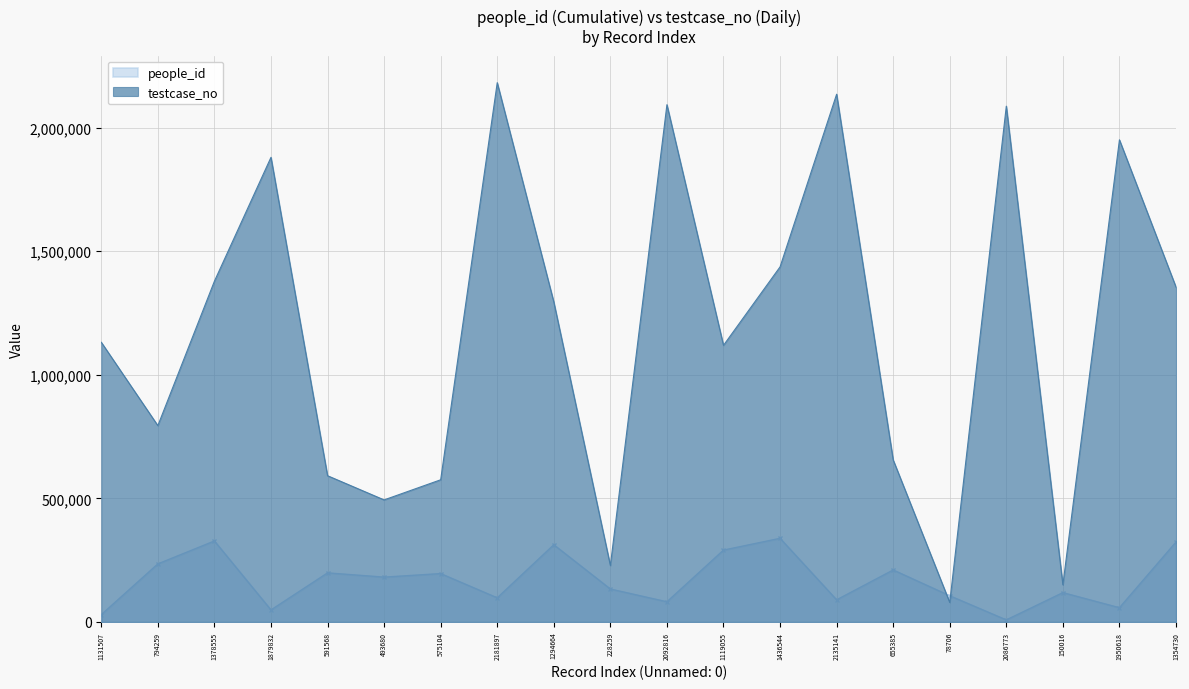

Reading left to right, list all the values displayed in this chart.

people_id: 1131507=29298	794259=234687	1378555=327440	1879832=48390	591568=198342	493680=181189	575104=195502	2181897=97427	1294664=312150	228259=133065	2092816=81391	1119055=290504	1436544=338182	2135141=89317	655385=210099	78706=105739	2086773=8045	150016=118442	1950618=57380	1354730=323210
testcase_no: 1131507=1131508	794259=794260	1378555=1378556	1879832=1879833	591568=591569	493680=493681	575104=575105	2181897=2181898	1294664=1294665	228259=228260	2092816=2092817	1119055=1119056	1436544=1436545	2135141=2135142	655385=655386	78706=78707	2086773=2086774	150016=150017	1950618=1950619	1354730=1354731